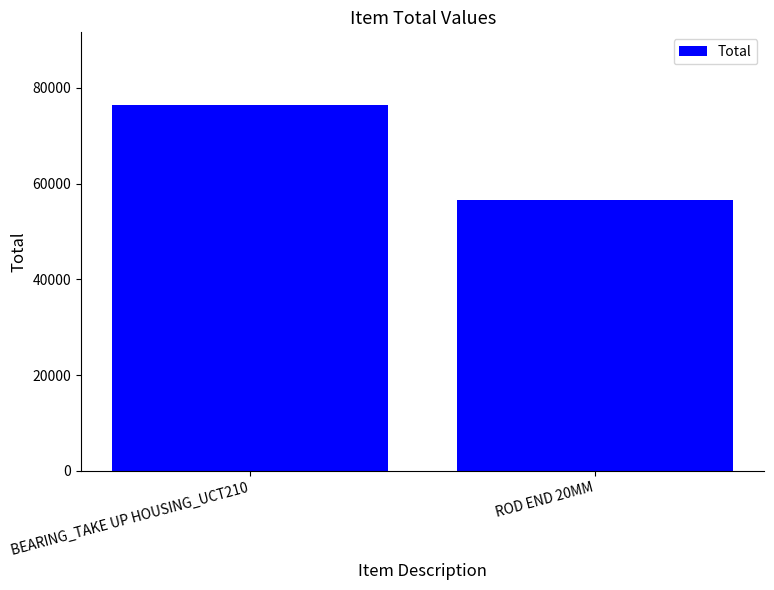

The value at ROD END 20MM is 27099. True or false?

False